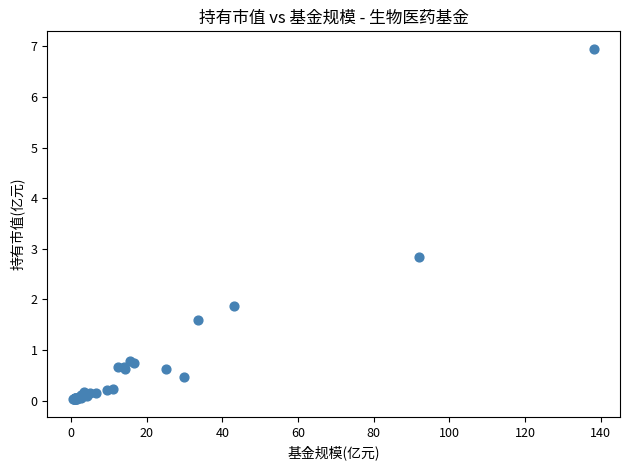

What Y value in the scatter plot is closest to 3?

2.8